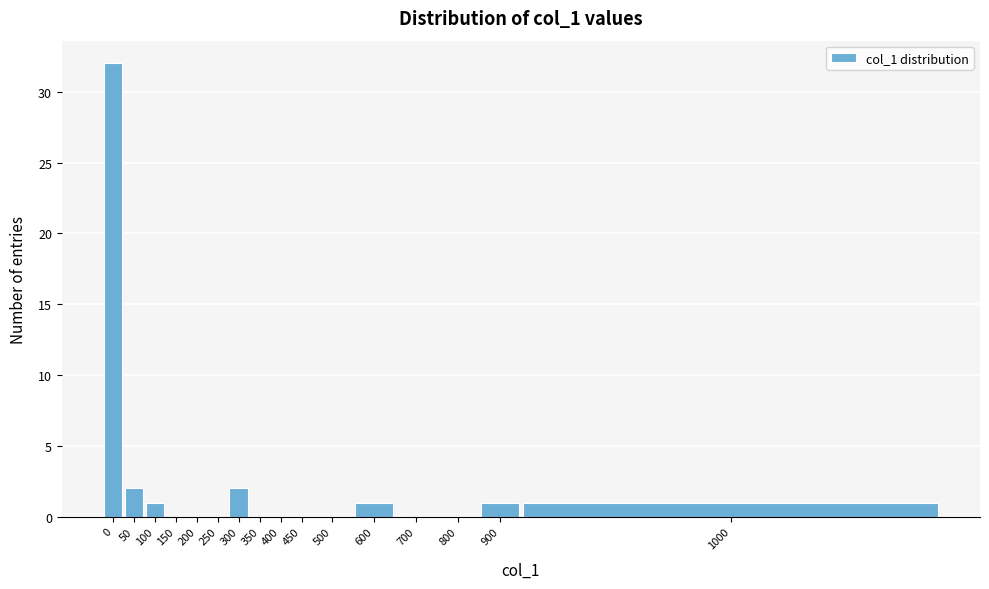

Reading left to right, transcribe all the data shown in this chart.

0=32	50=2	100=1	150=0	200=0	250=0	300=2	350=0	400=0	450=0	500=0	600=1	700=0	800=0	900=1	1000=1